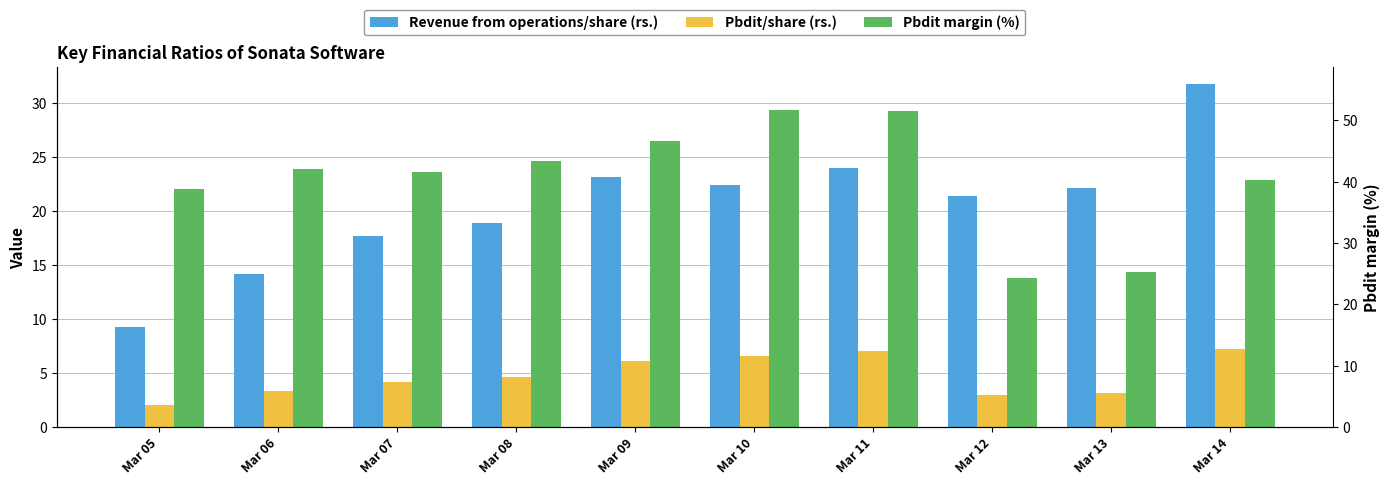

Between Mar 10 and Mar 11, which series saw the biggest shift?

Revenue from operations/share (rs.)